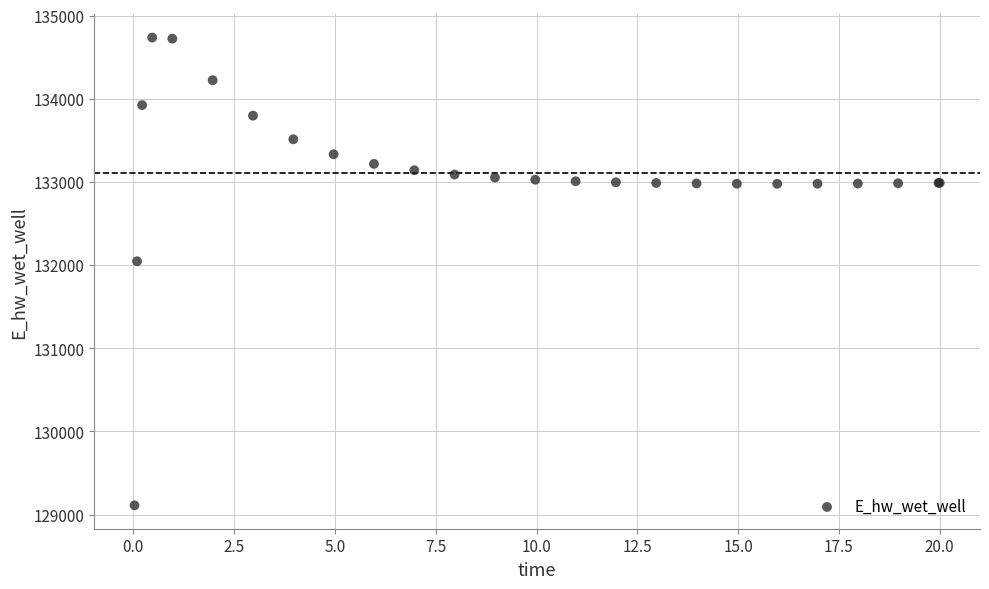

What Y value in the scatter plot is closest to 131923?

132046.0